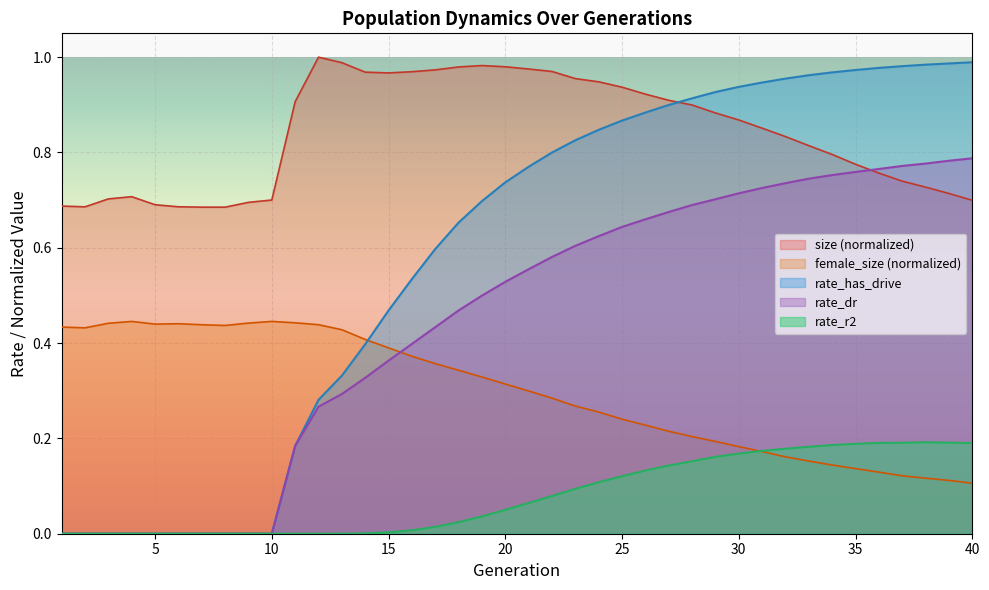

What is the maximum value for size?

1.0